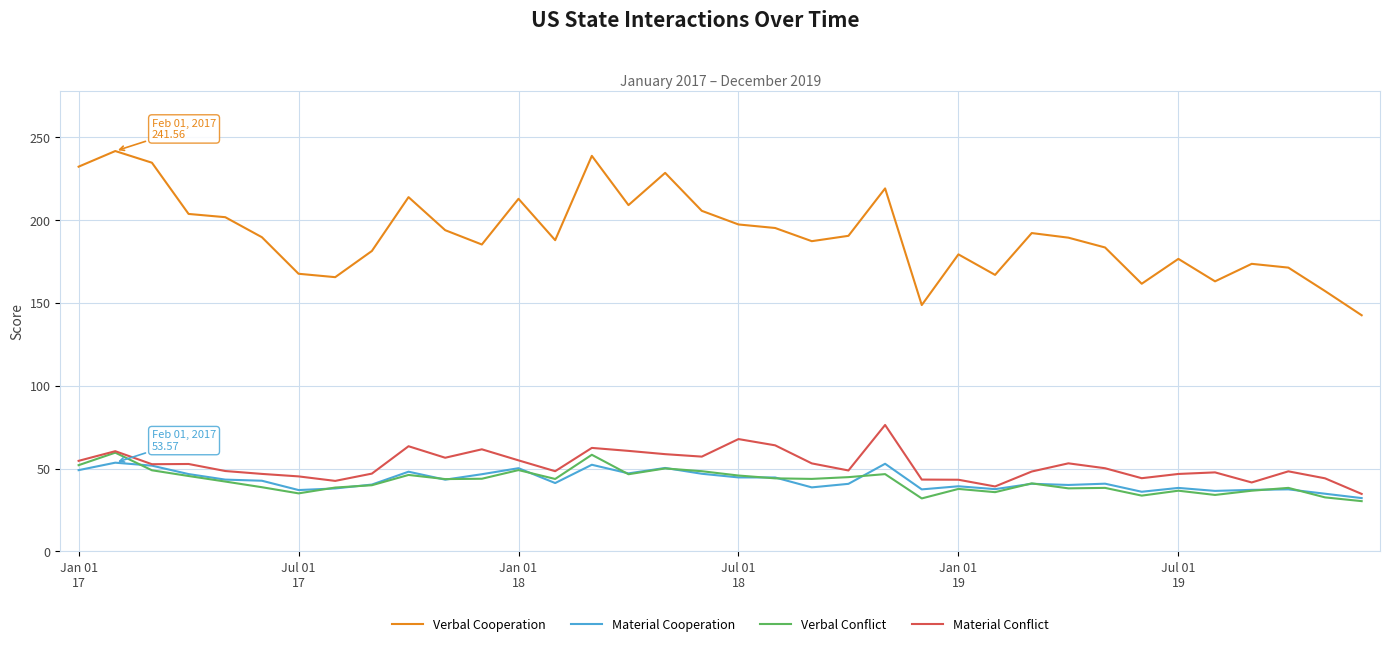

What is the minimum value for Material Cooperation?

32.2